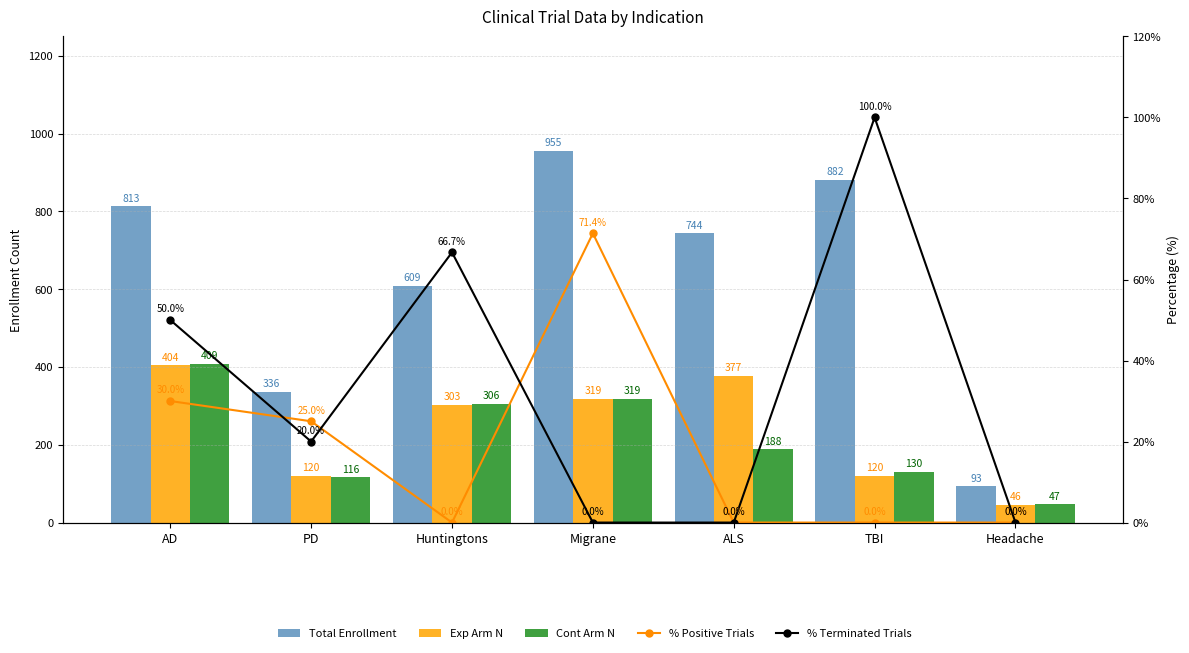

How many values in the Total Enrollment series exceed 744?

3